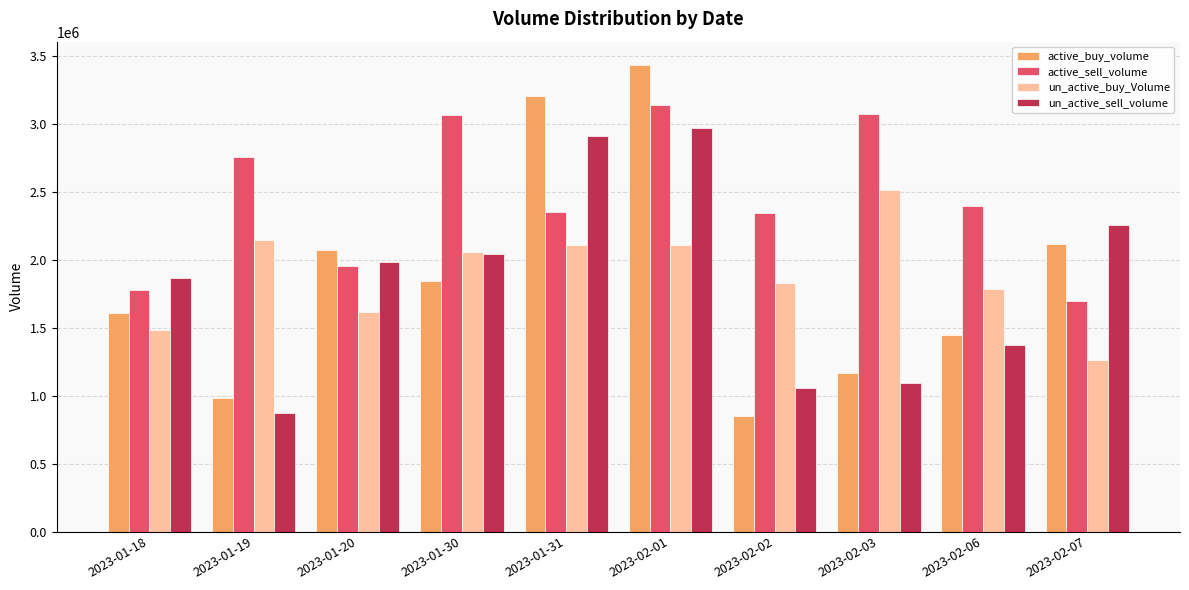

What is the minimum value for active_buy_volume?

850300